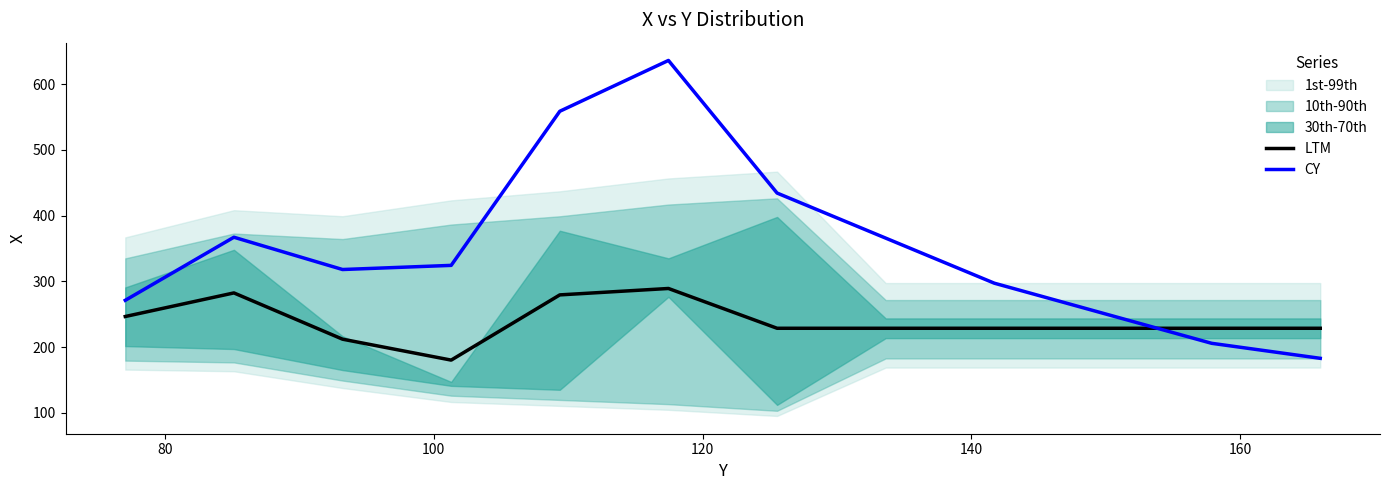

How many intersections are there between LTM and CY?

1